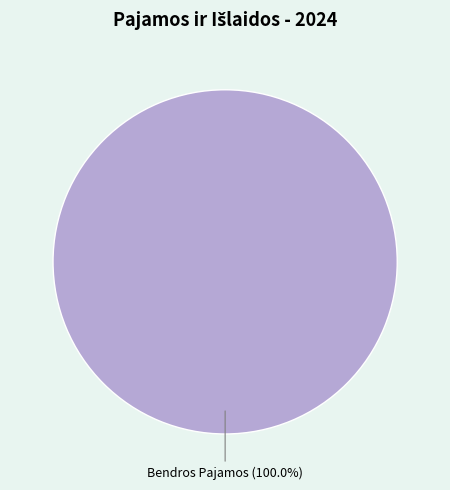

Rank the categories by value from highest to lowest.

Bendros Pajamos